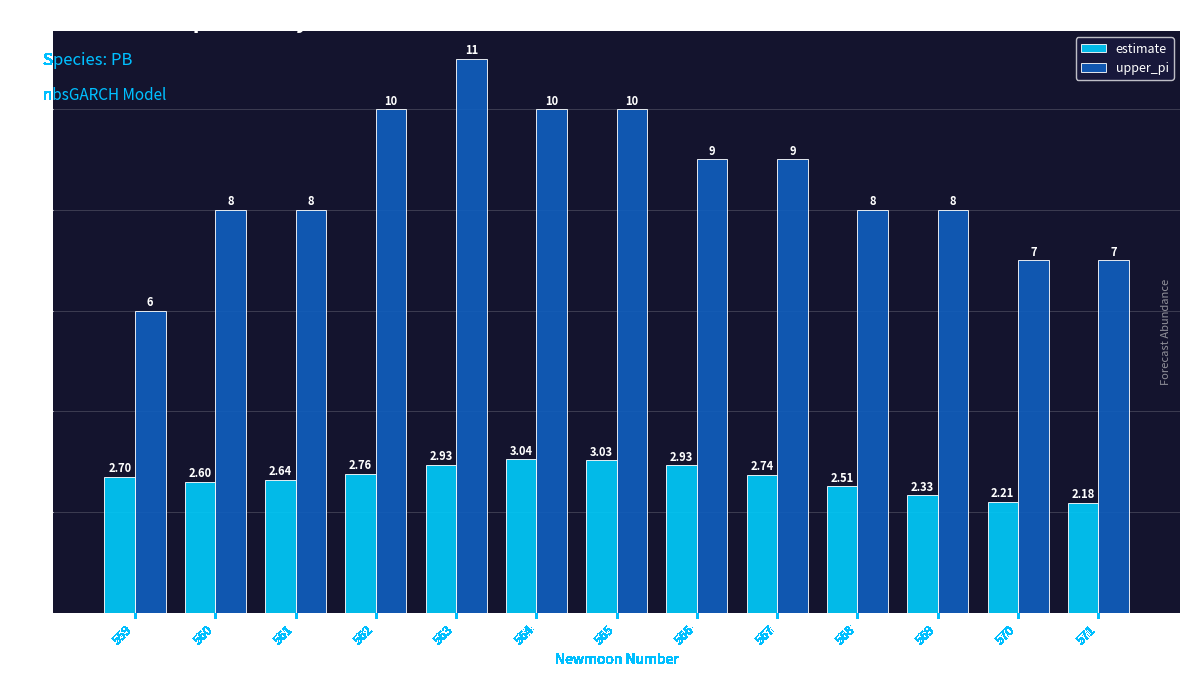

At which category is the sum across all series the highest?

563